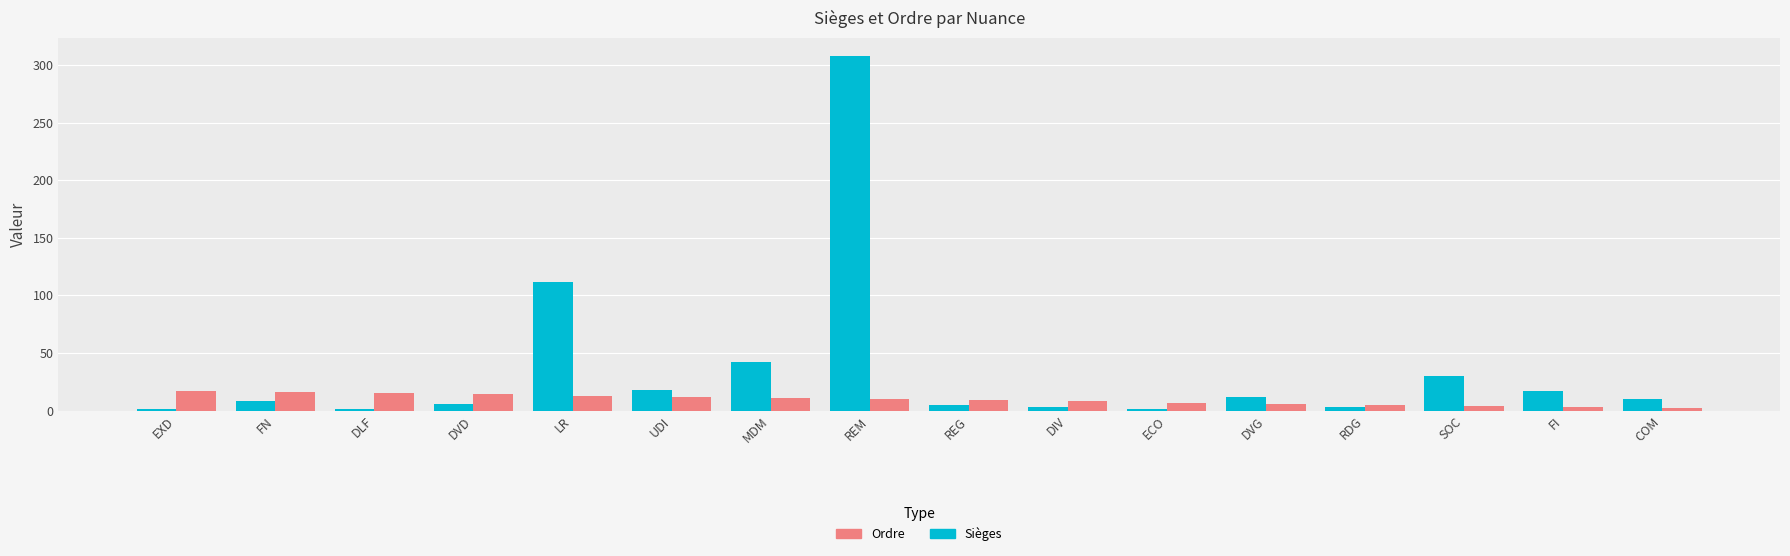

What is the difference between the second highest and minimum values in the Ordre series?

14